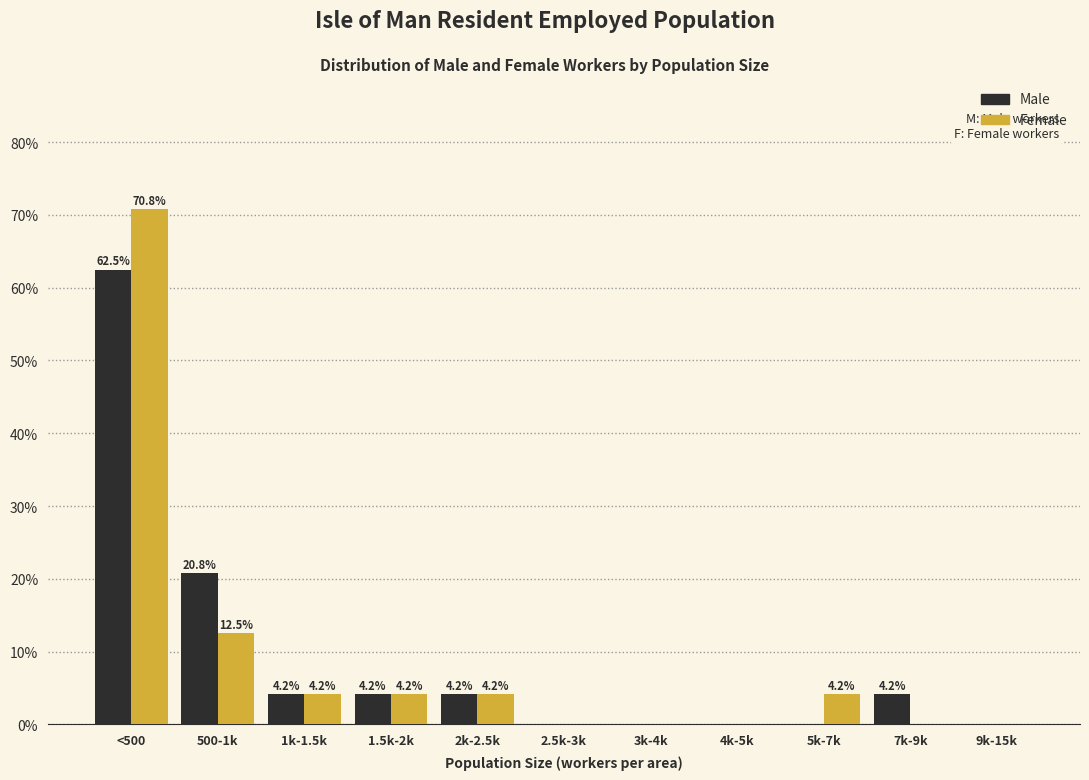

Reading left to right, extract all data points from this chart.

Male: <500=62.5	500-1k=20.8	1k-1.5k=4.2	1.5k-2k=4.2	2k-2.5k=4.2	2.5k-3k=0.0	3k-4k=0.0	4k-5k=0.0	5k-7k=0.0	7k-9k=4.2	9k-15k=0.0
Female: <500=70.8	500-1k=12.5	1k-1.5k=4.2	1.5k-2k=4.2	2k-2.5k=4.2	2.5k-3k=0.0	3k-4k=0.0	4k-5k=0.0	5k-7k=4.2	7k-9k=0.0	9k-15k=0.0